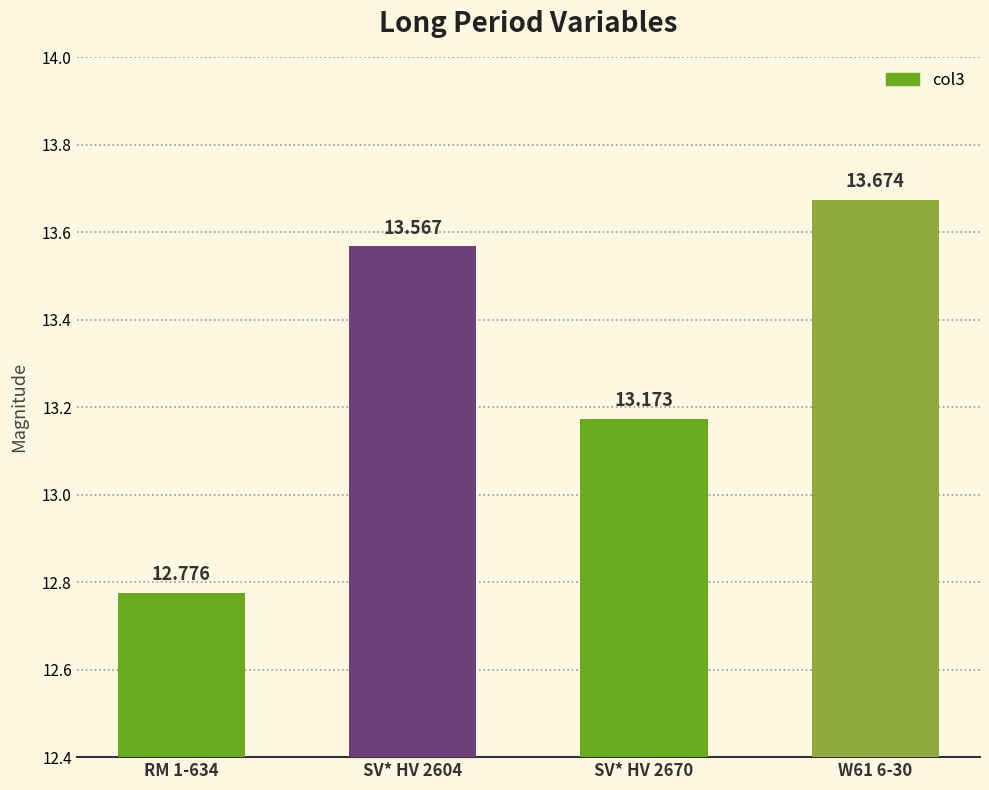

Reading left to right, what are all the values shown in this chart?

12.8	13.6	13.2	13.7